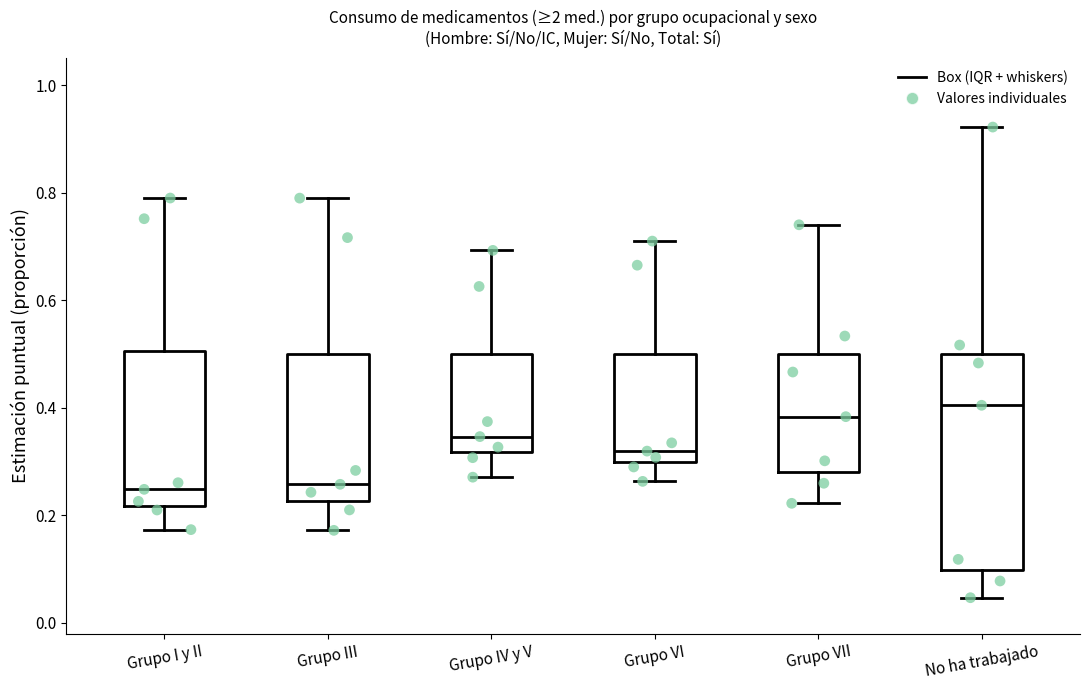

Reading left to right, read every box against the y-axis: the position of its median line, the range the box covers, and the ends of its whiskers. The values are not printed on the chart, so give them approximately, as read against the axis.

Grupo I y II: median 0.24, box 0.22 to 0.50, whiskers 0.18 to 0.80
Grupo III: median 0.26, box 0.22 to 0.50, whiskers 0.18 to 0.78
Grupo IV y V: median 0.34, box 0.32 to 0.50, whiskers 0.28 to 0.70
Grupo VI: median 0.32, box 0.30 to 0.50, whiskers 0.26 to 0.72
Grupo VII: median 0.38, box 0.28 to 0.50, whiskers 0.22 to 0.74
No ha trabajado: median 0.40, box 0.10 to 0.50, whiskers 0.04 to 0.92